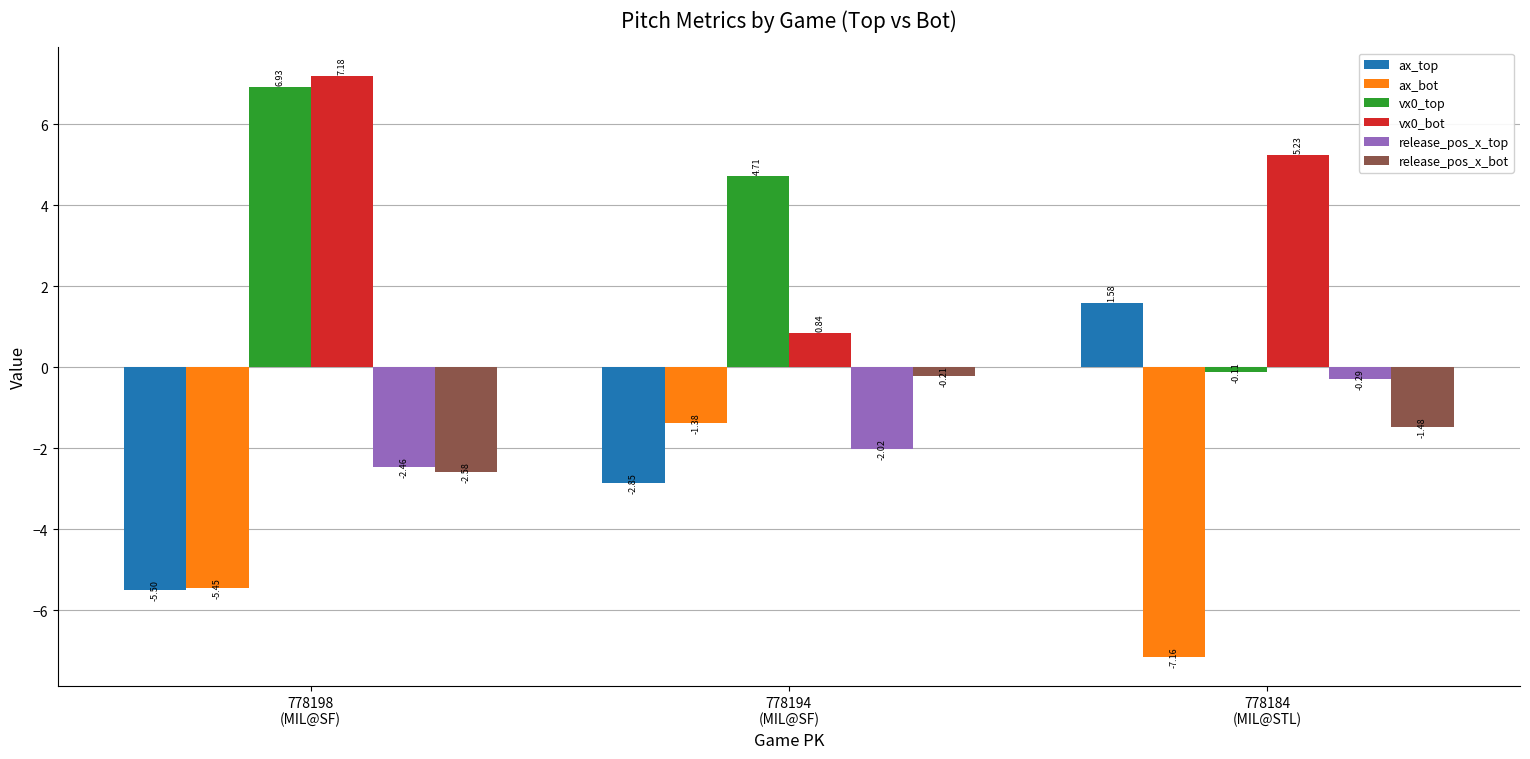

Between 778194
(MIL@SF) and 778184
(MIL@STL), which series saw the biggest shift?

ax_bot